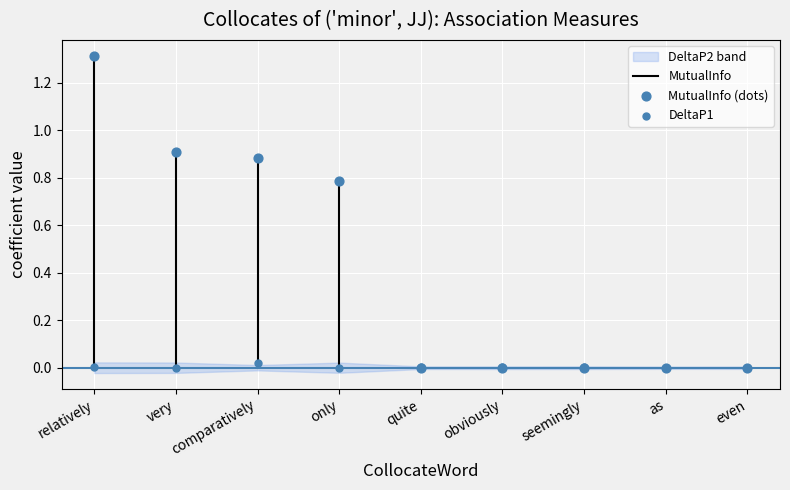

Which series contains the highest Y value?

MutualInfo